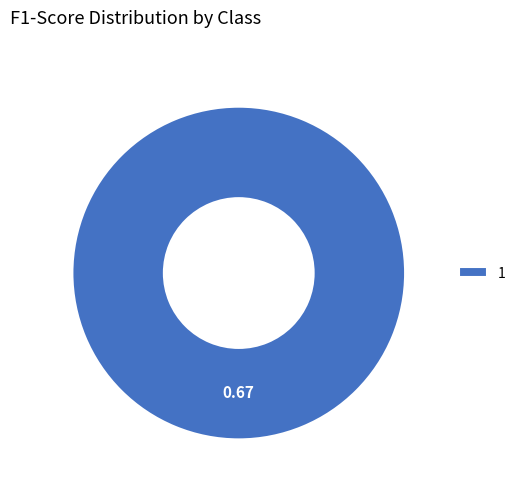

Rank the categories by value from highest to lowest.

1